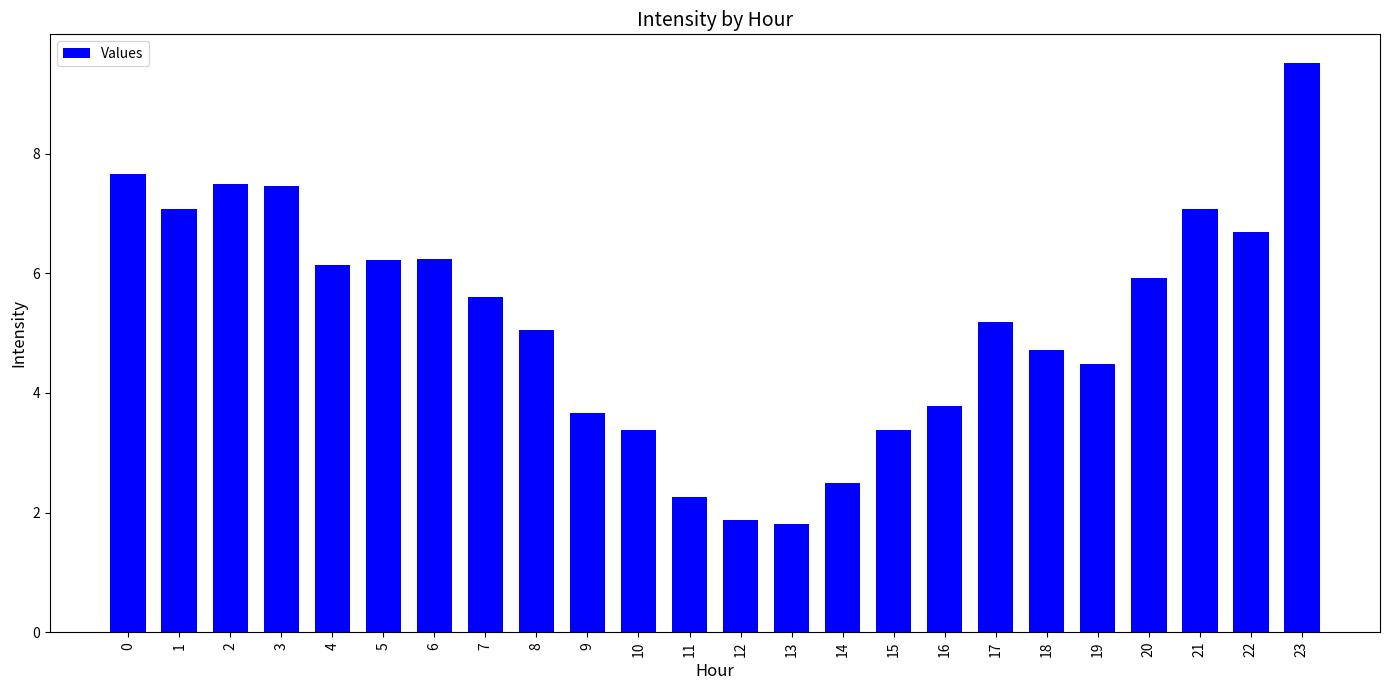

What is the smallest value displayed?

1.8